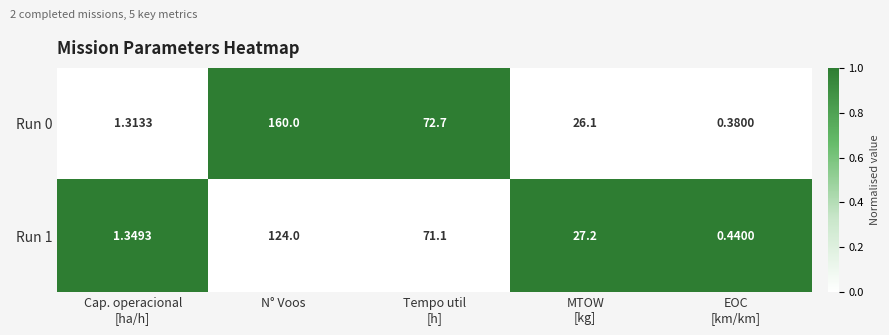

Between Cap. operacional
[ha/h] and N° Voos, which series saw the biggest shift?

Run 0